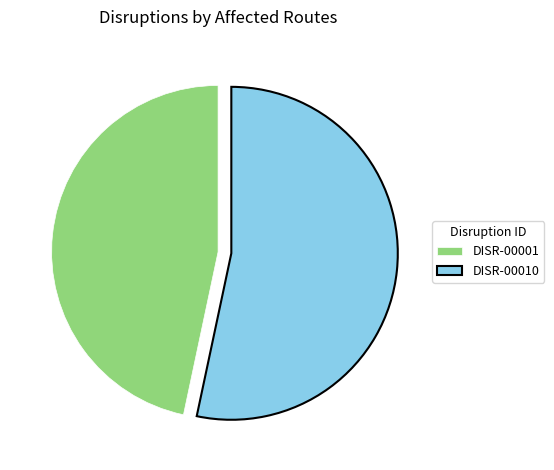

True or false: DISR-00010 accounts for 42% of the total.

False